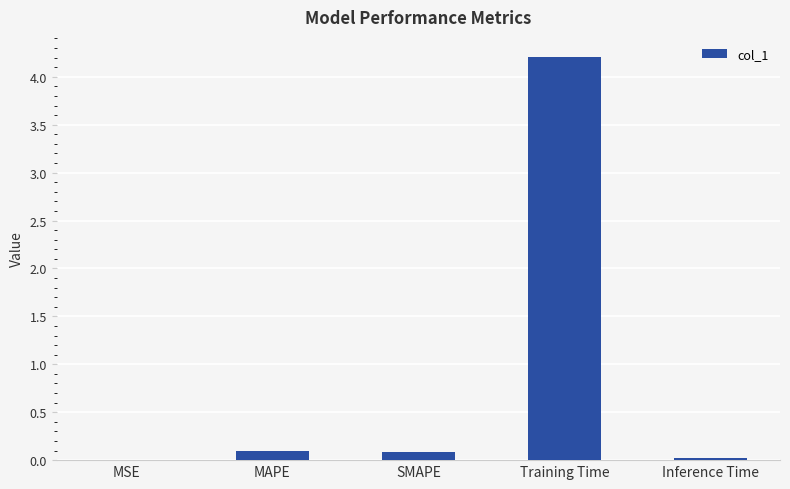

Between Training Time and SMAPE, which is larger?

Training Time